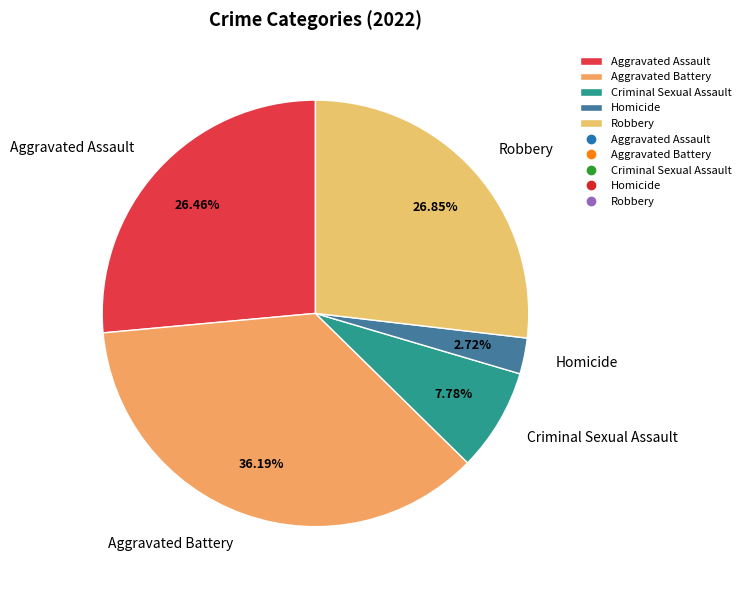

What is the total percentage of Aggravated Assault and Aggravated Battery?

62.6%